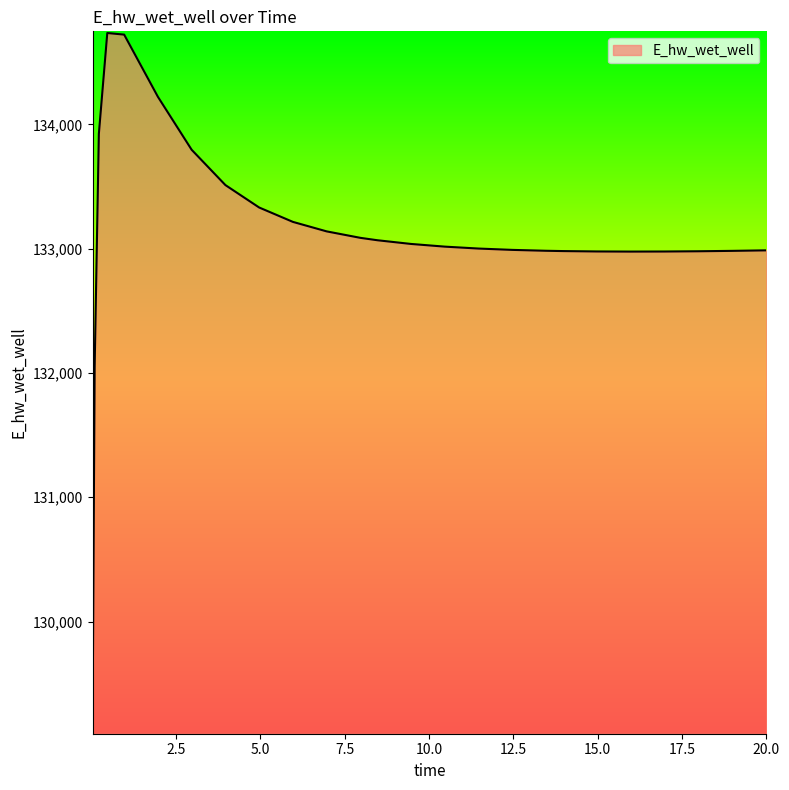

What is the smallest value displayed?

129110.5